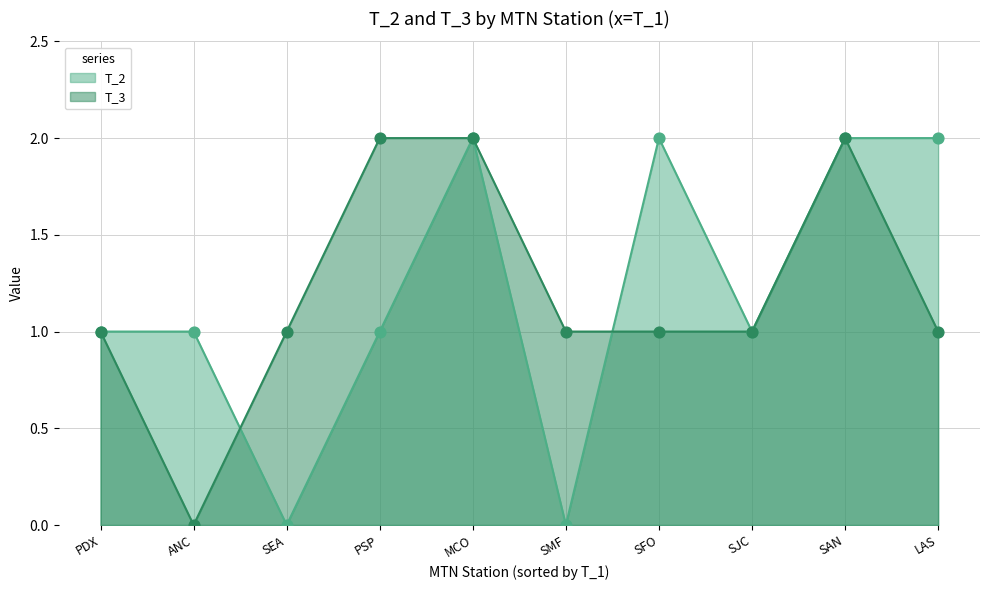

Which series has the largest total across all categories?

T_2